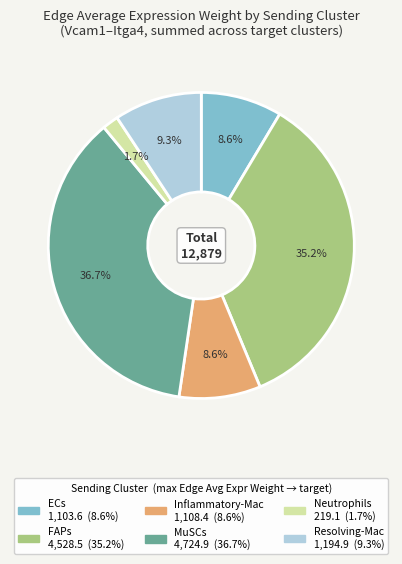

Is it true that MuSCs is 28% of the pie?

False